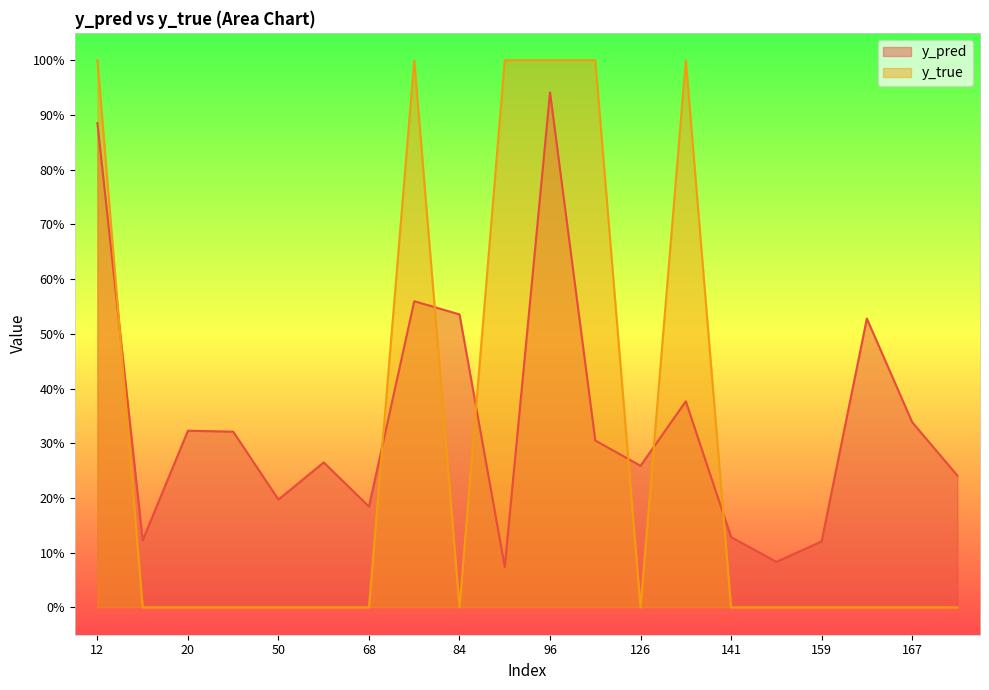

Count the number of categories in the chart.

20